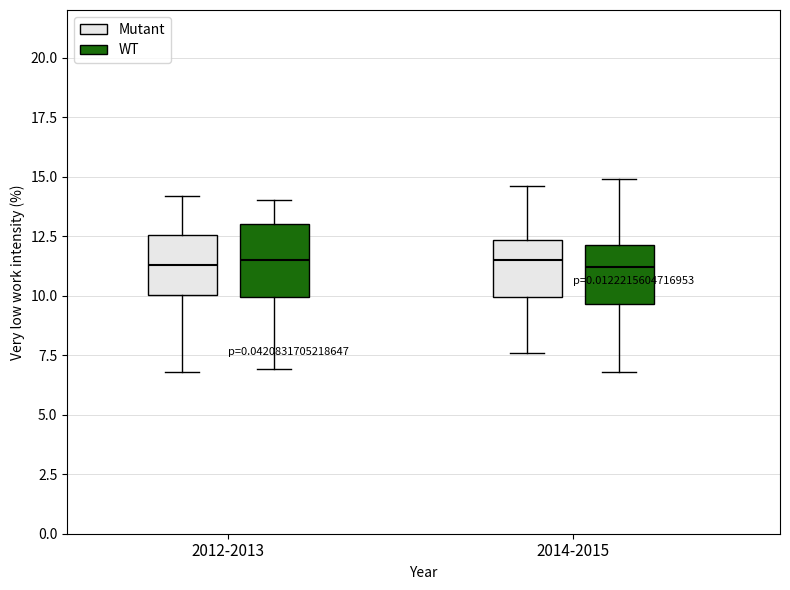

Reading left to right, transcribe this box plot: for each box, give where its median line is, the range the box spans, and where its two whiskers end, as read against the y-axis. The values are not printed on the chart, so give them approximately, as read against the axis.

2012-2013 (Mutant): median 11.5, box 10.0 to 12.5, whiskers 7.0 to 14.0
2012-2013 (WT): median 11.5, box 10.0 to 13.0, whiskers 7.0 to 14.0
2014-2015 (Mutant): median 11.5, box 10.0 to 12.5, whiskers 7.5 to 14.5
2014-2015 (WT): median 11.0, box 9.5 to 12.0, whiskers 7.0 to 15.0